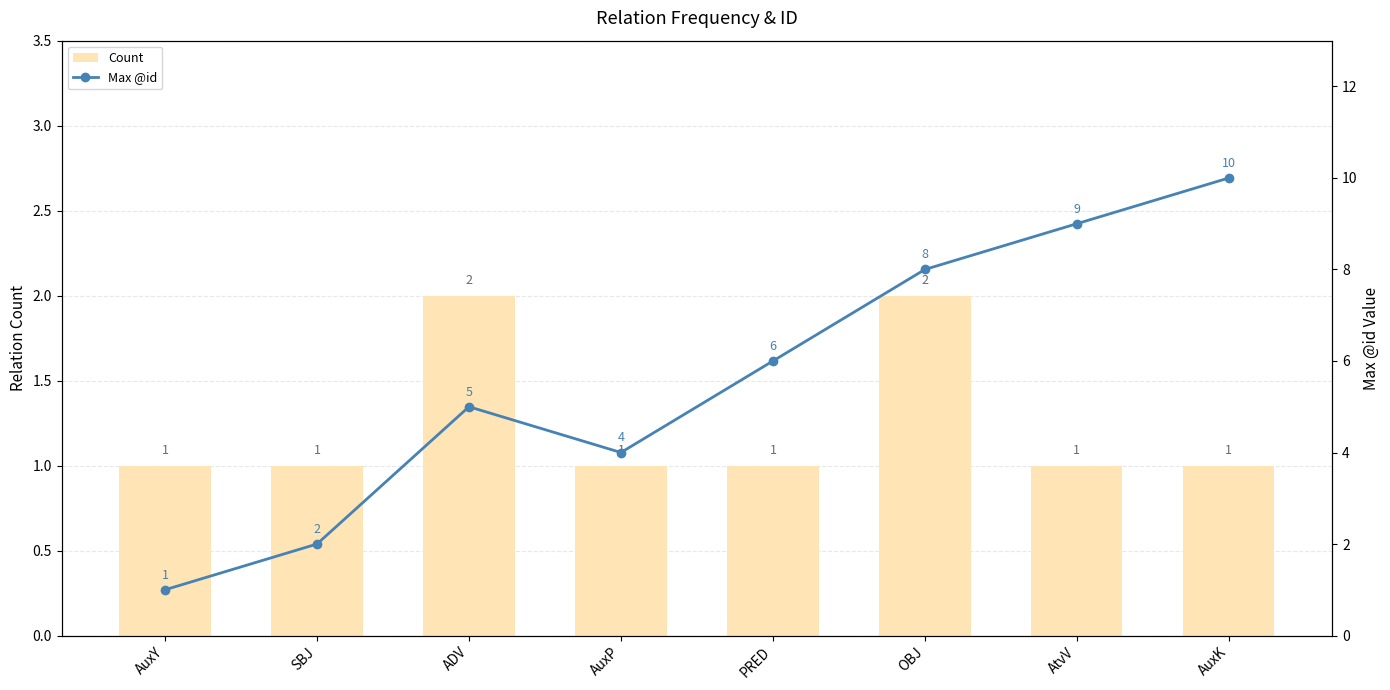

Count the number of data series in this chart.

2